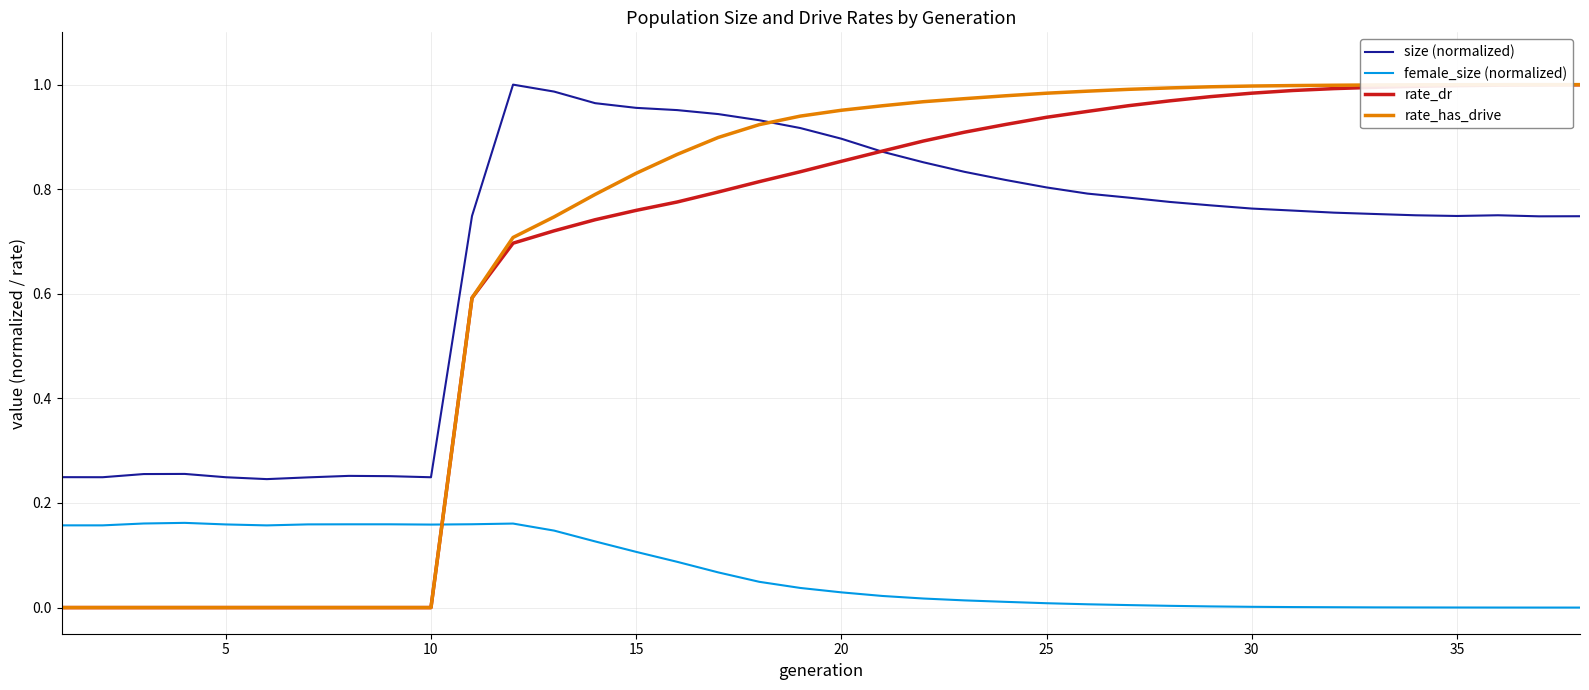

After their last crossing, which series has the higher values: rate_has_drive or female_size (normalized)?

rate_has_drive